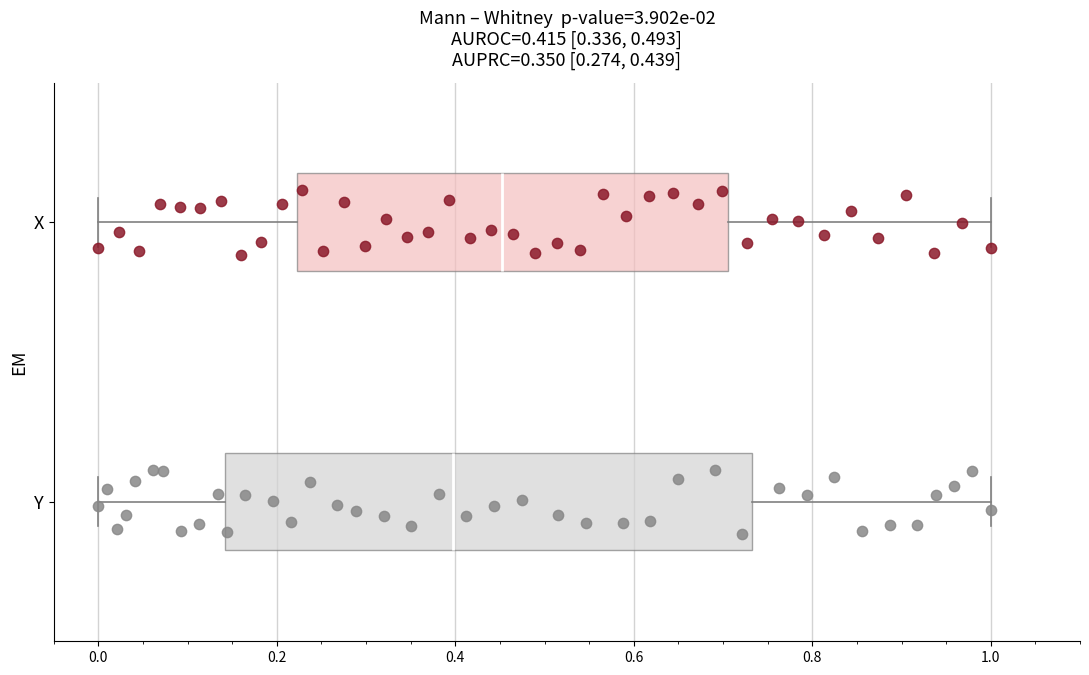

Comparing the boxes themselves (not the whiskers), which one is the widest?

Y